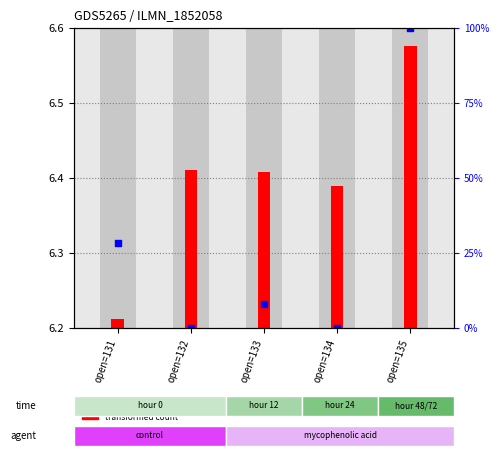

Which series contains the highest Y value?

percentile rank within the sample